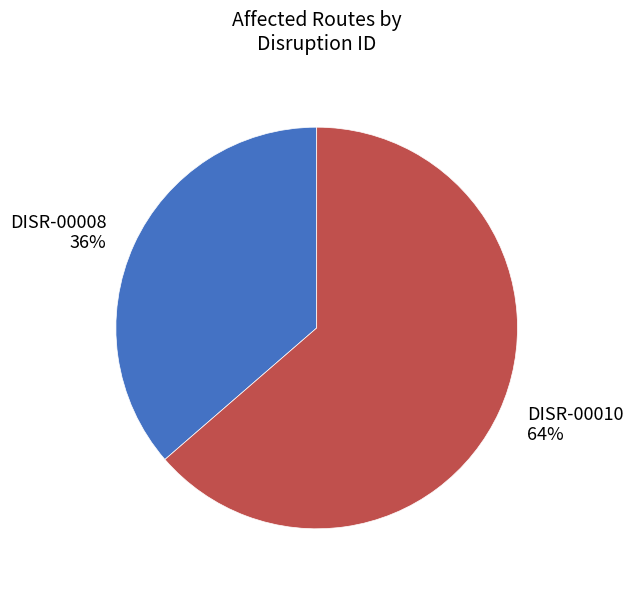

Rank the categories by value from lowest to highest.

DISR-00008, DISR-00010